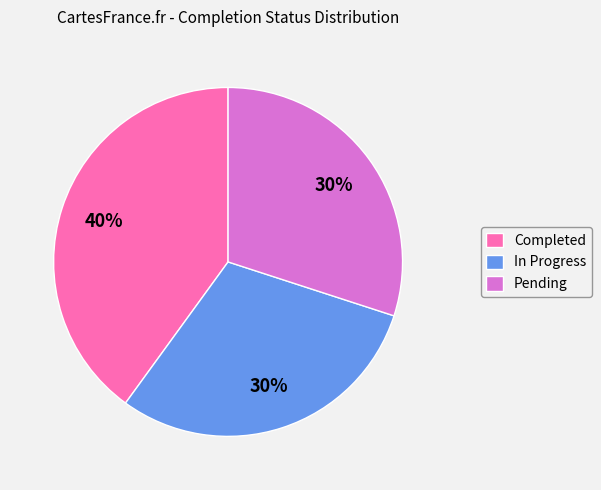

Is it true that Pending is 30% of the pie?

True